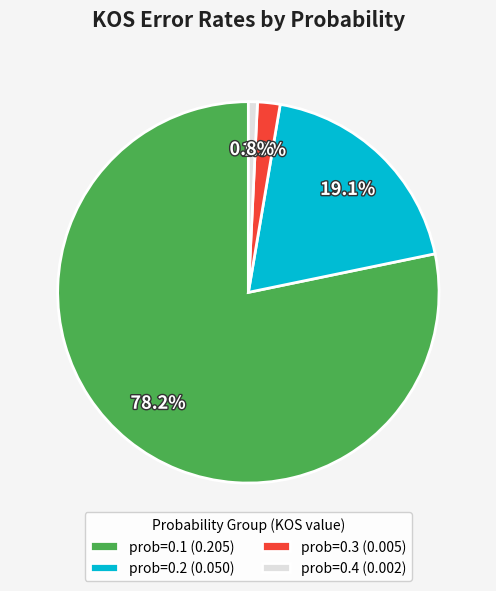

Does prob=0.3 (0.005) account for over 50% of the chart?

No